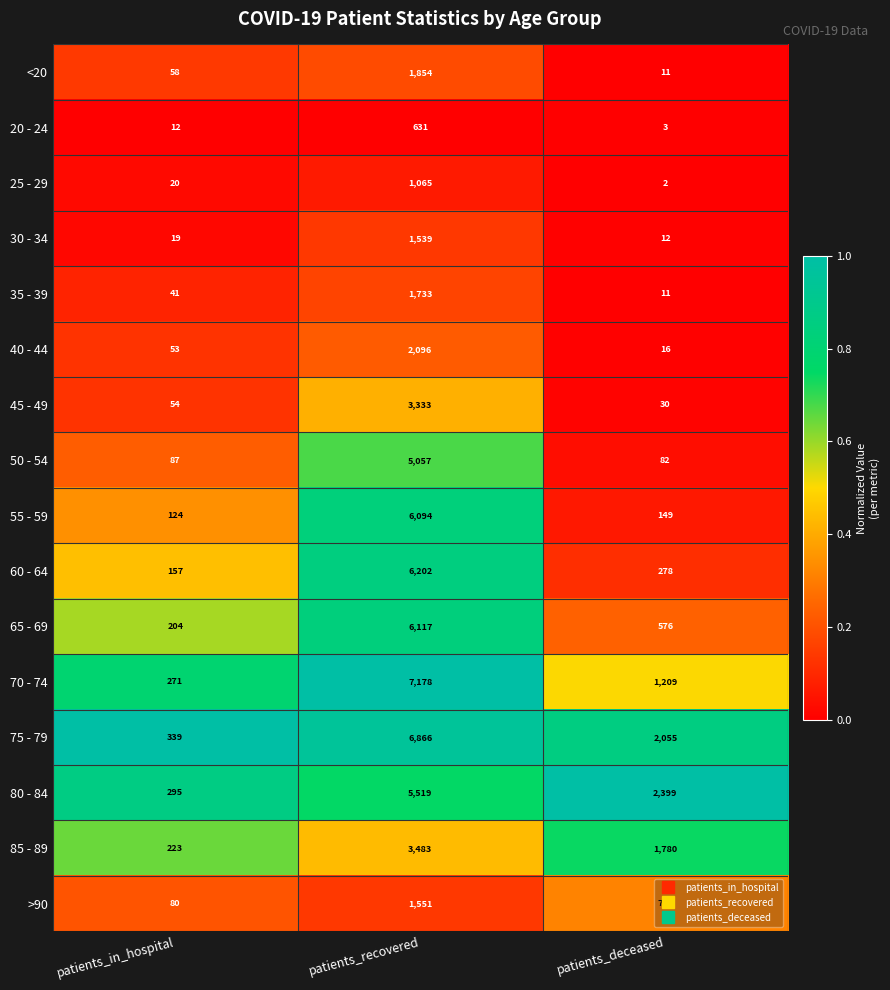

What is the sum of all 65 - 69 values?

6897